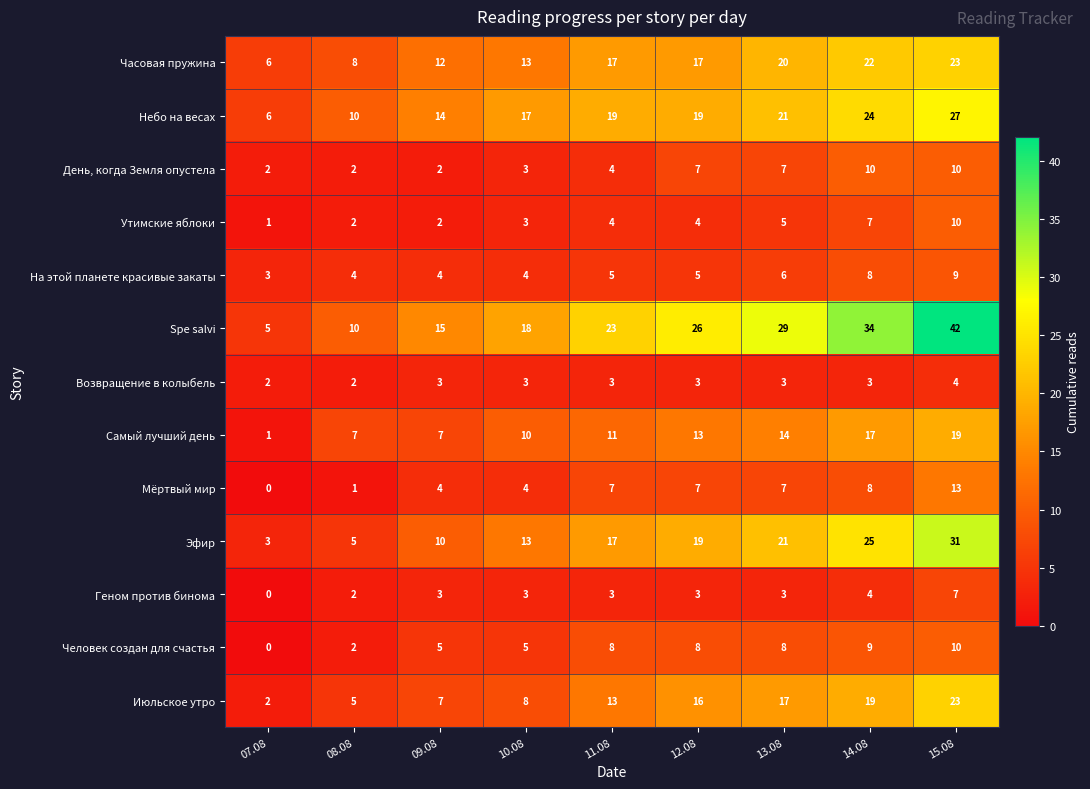

What is the difference between the maximum and minimum values in the Часовая пружина series?

17